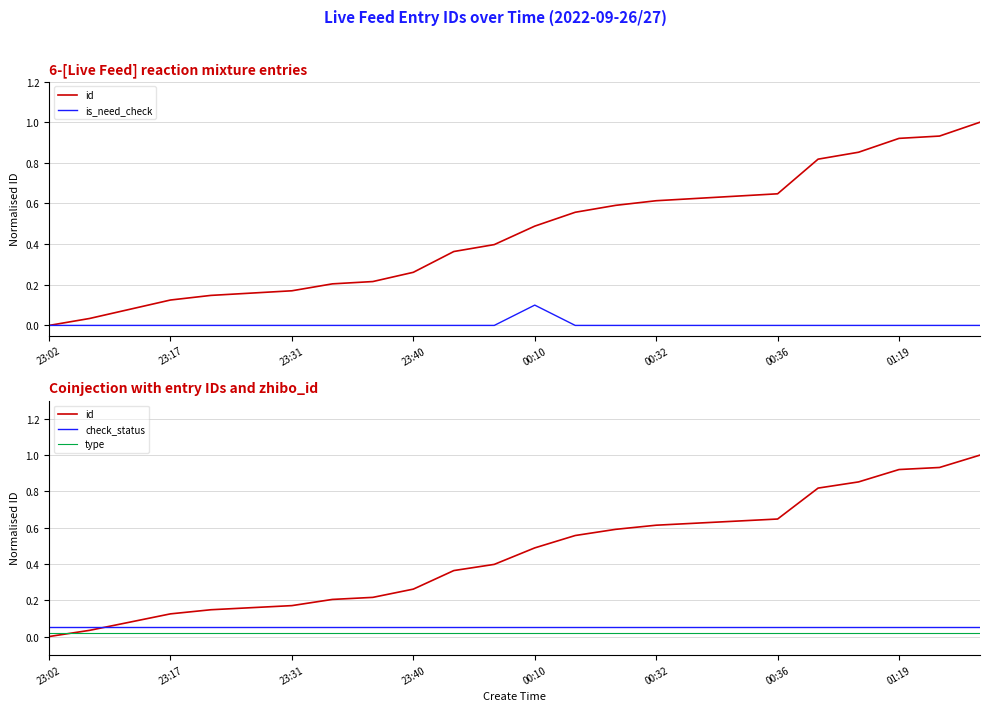

At which label is type closest to 0?

23:02